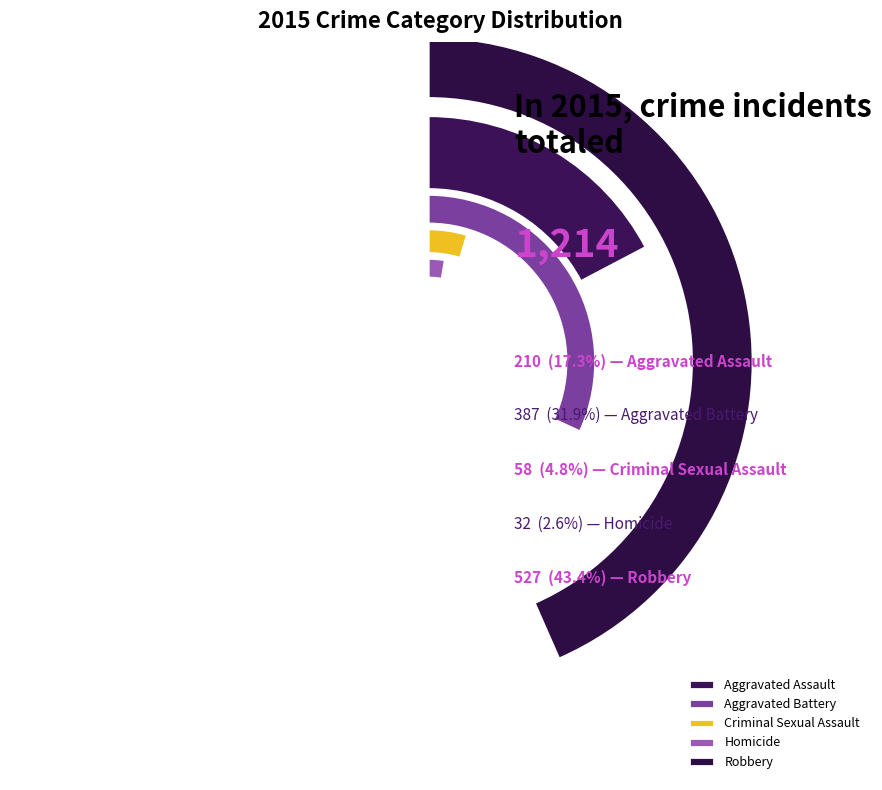

True or false: Homicide accounts for 11% of the total.

False